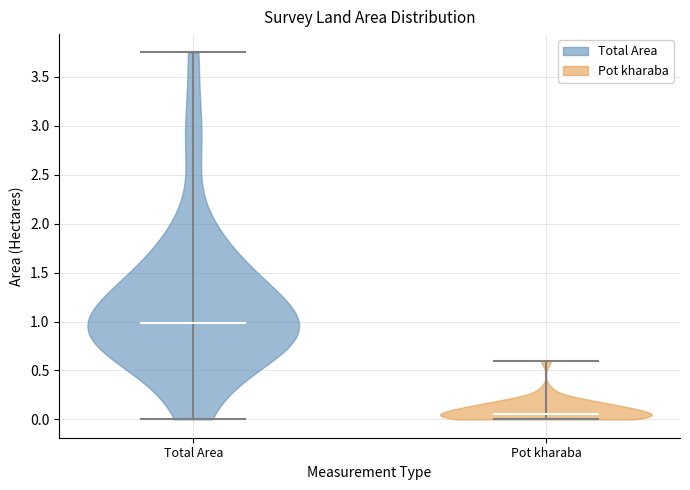

What is the lowest point the violin for Pot kharaba reaches on the y-axis? The values are not printed on the chart, so give them approximately, as read against the axis.

0.00